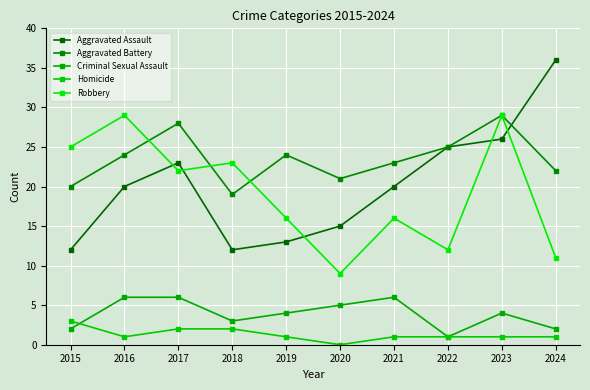

Reading left to right, transcribe all the data shown in this chart.

Aggravated Assault: 2015=12	2016=20	2017=23	2018=12	2019=13	2020=15	2021=20	2022=25	2023=26	2024=36
Aggravated Battery: 2015=20	2016=24	2017=28	2018=19	2019=24	2020=21	2021=23	2022=25	2023=29	2024=22
Criminal Sexual Assault: 2015=2	2016=6	2017=6	2018=3	2019=4	2020=5	2021=6	2022=1	2023=4	2024=2
Homicide: 2015=3	2016=1	2017=2	2018=2	2019=1	2020=0	2021=1	2022=1	2023=1	2024=1
Robbery: 2015=25	2016=29	2017=22	2018=23	2019=16	2020=9	2021=16	2022=12	2023=29	2024=11